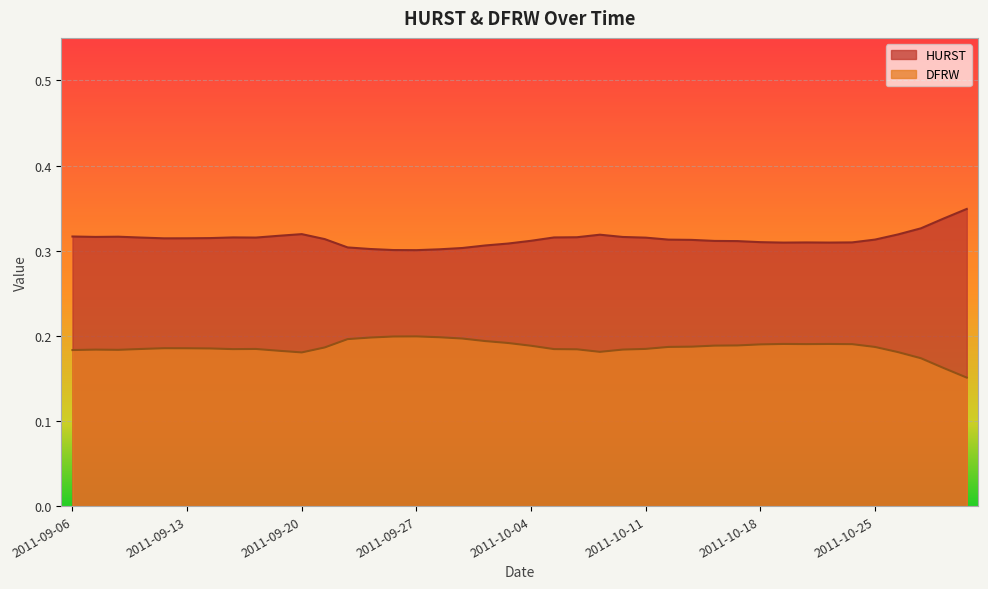

What is the approximate value of HURST at 2011-10-06?

0.3